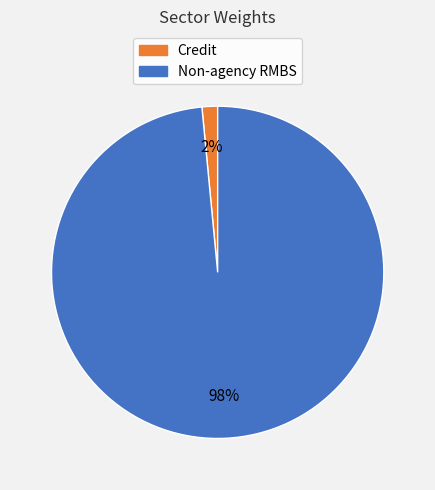

To the nearest percent, what is the average slice percentage?

50%